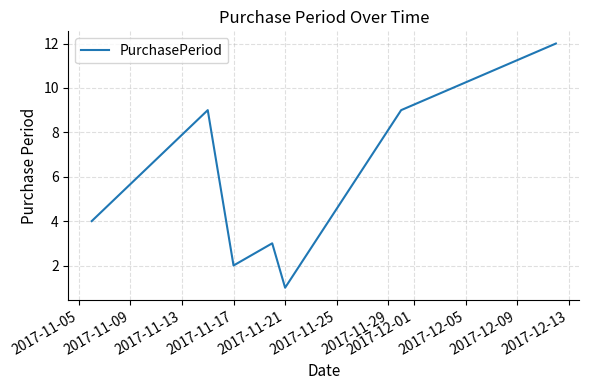

What is the difference between the maximum and minimum values?

11